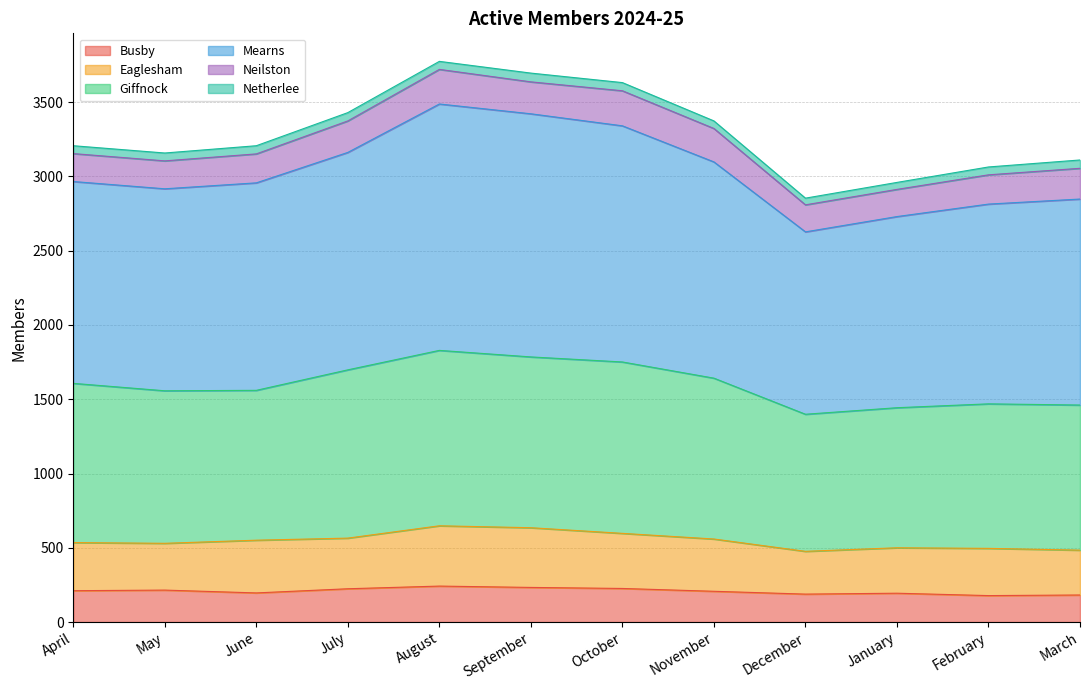

What is the minimum value for Busby?

178